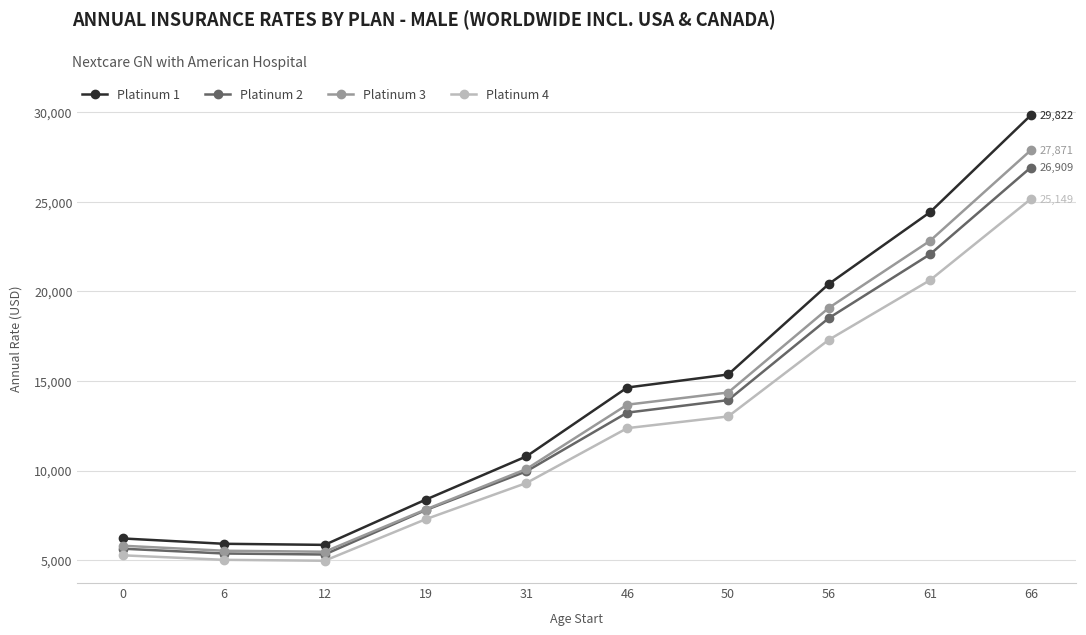

What are all the series names shown in the legend?

Platinum 1, Platinum 2, Platinum 3, Platinum 4